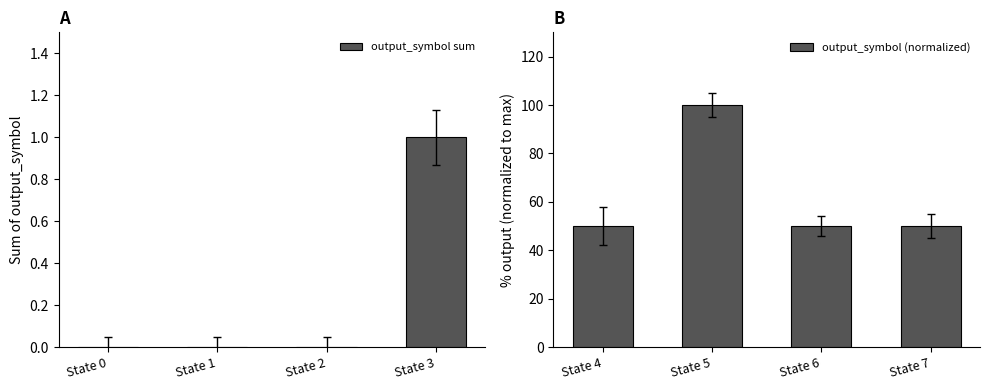

Is it true that output_symbol sum equals 1 at State 3?

True